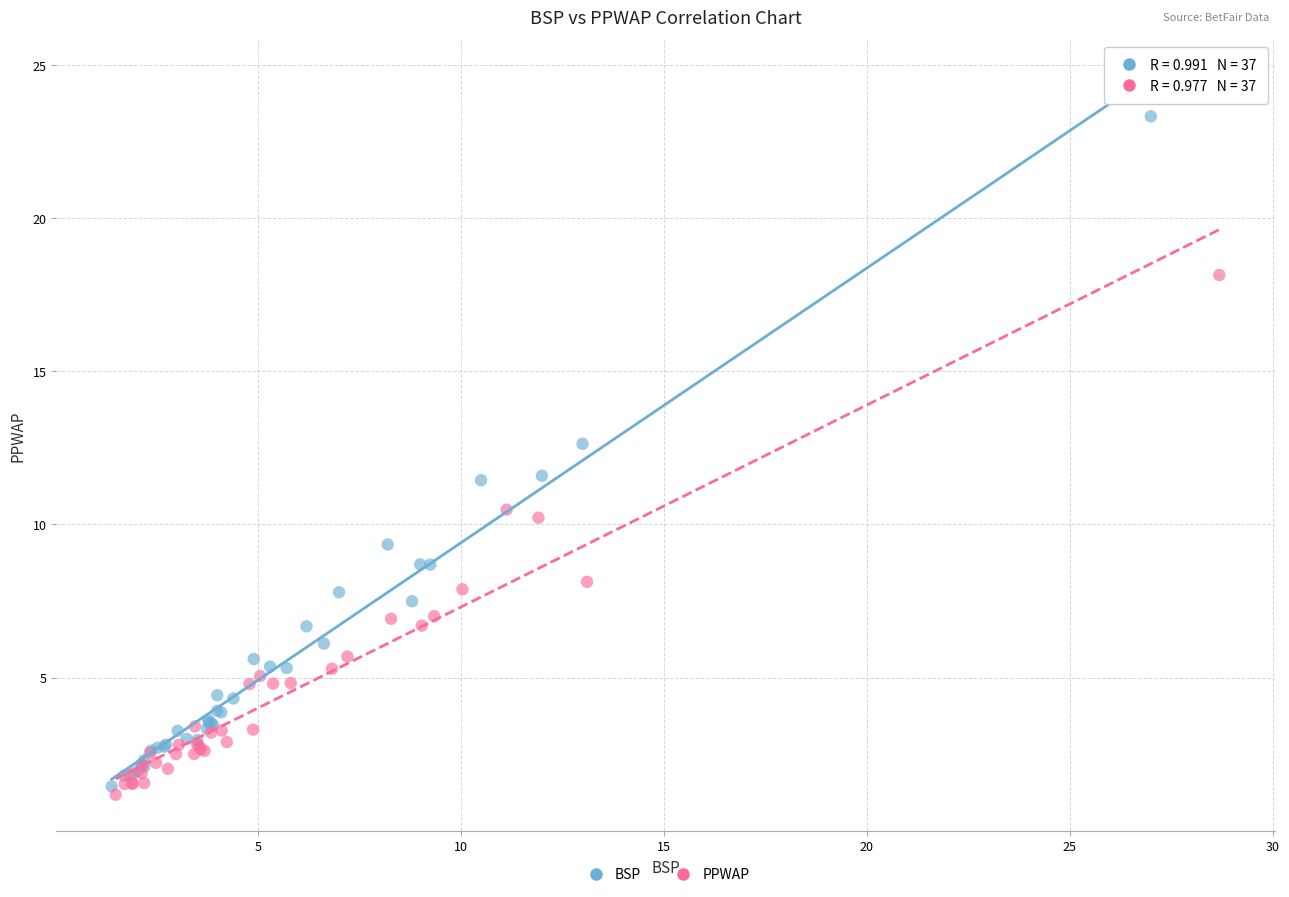

Which series has the largest Y range (max minus min)?

BSP